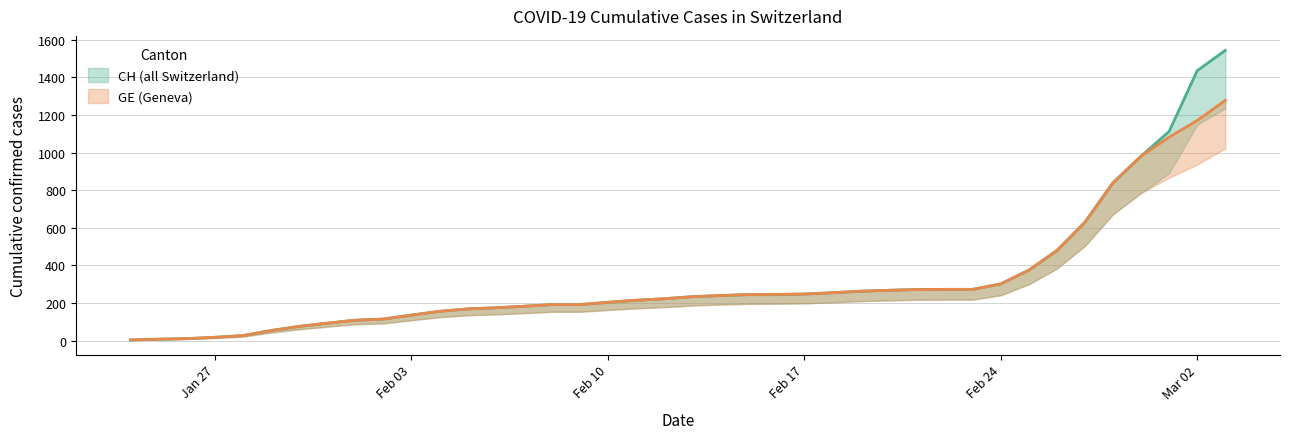

True or false: CH has a value of 8 at GE.

True